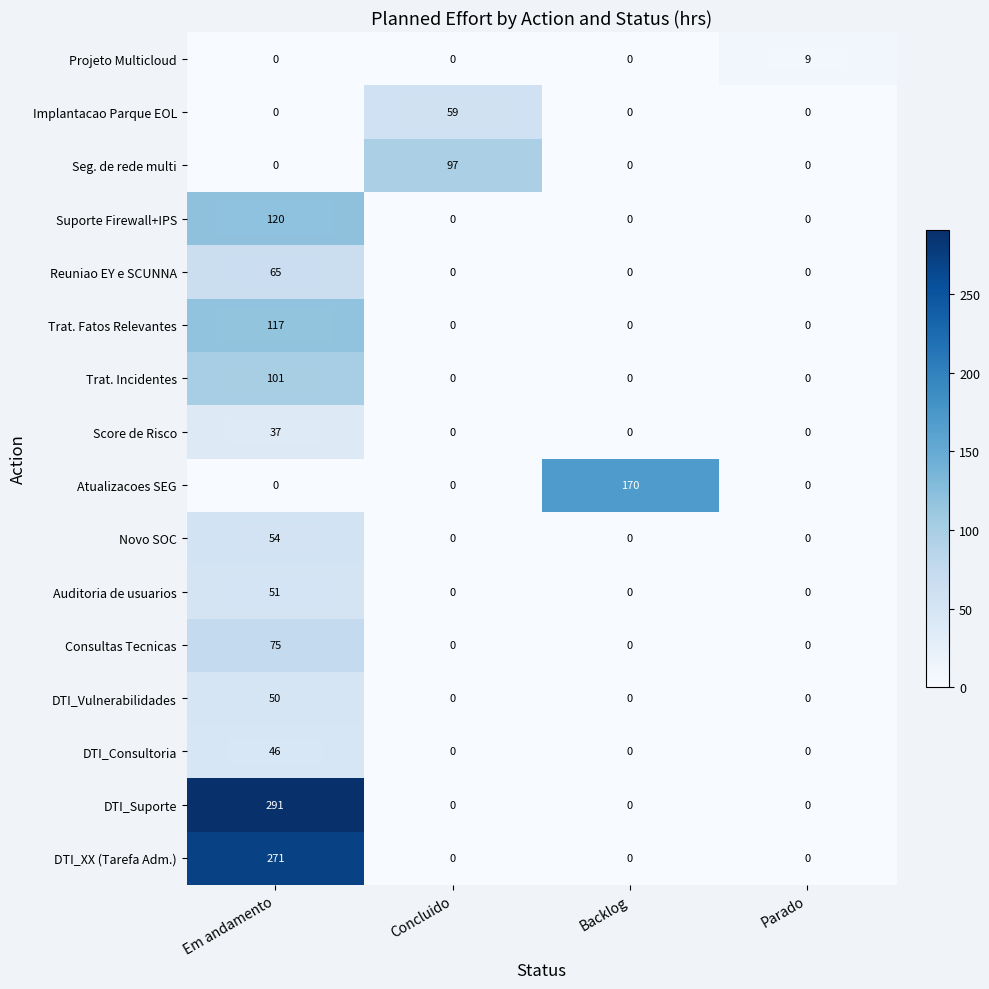

True or false: DTI_Suporte has a value of 163 at Backlog.

False